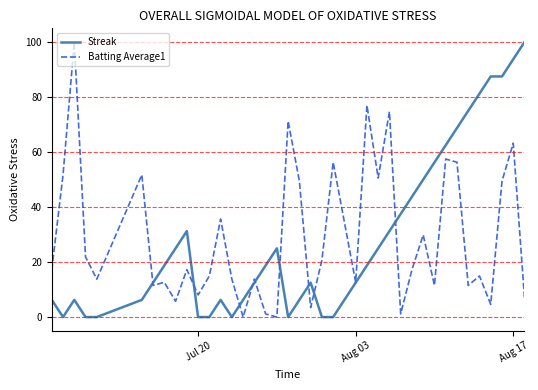

What is the maximum value for Streak?

100.0